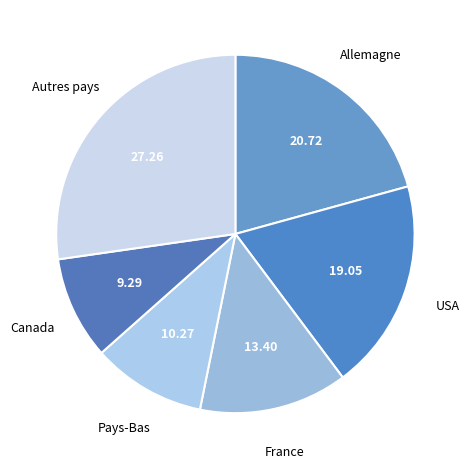

What is the smallest slice in the pie chart?

Canada